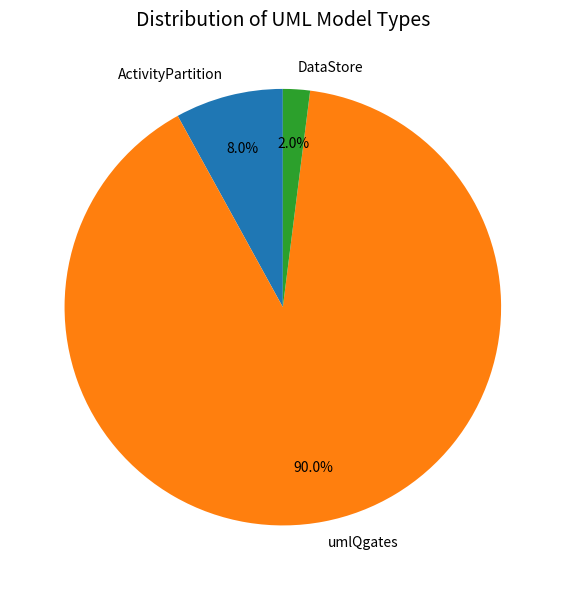

What is the largest slice in the pie chart?

umlQgates